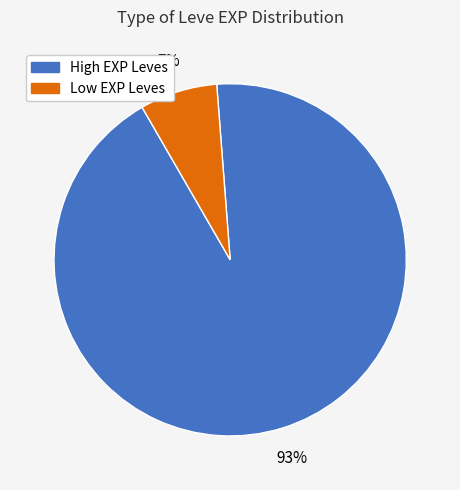

Does any single category account for the majority?

Yes